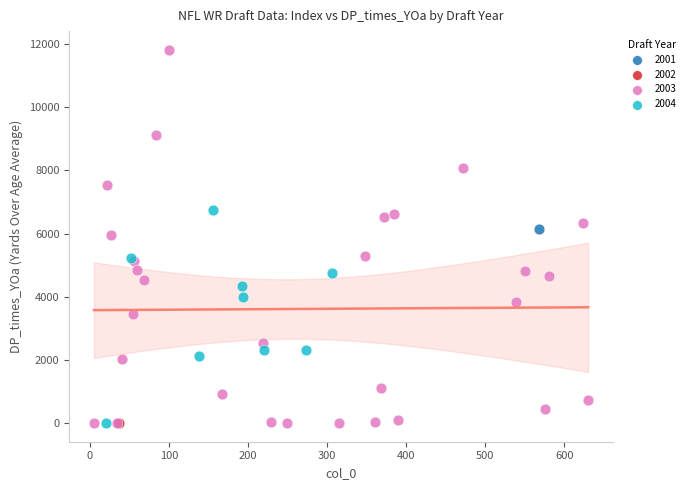

What are all the series names shown in the legend?

2001, 2002, 2003, 2004